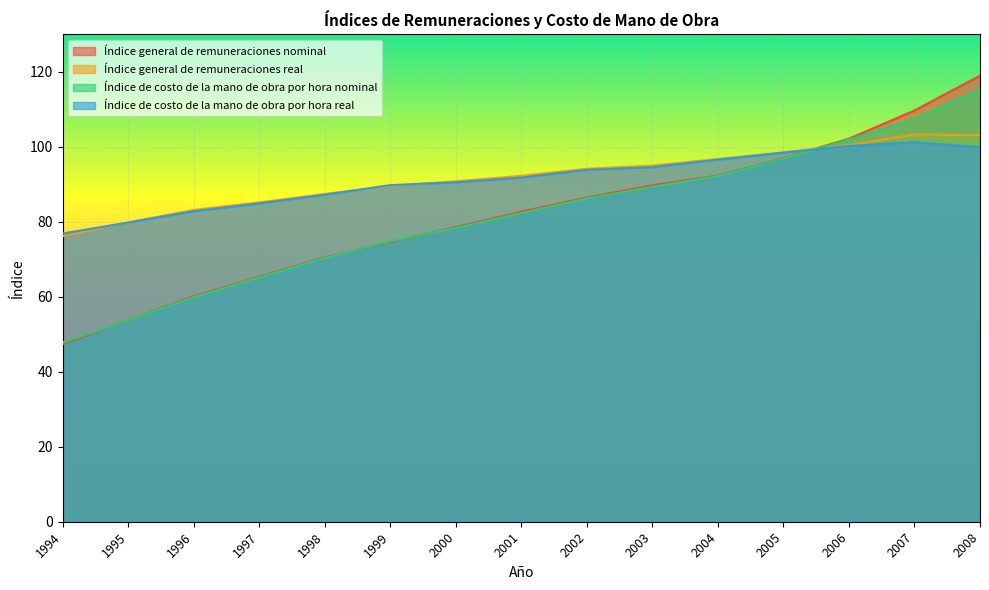

Where is Índice de costo de la mano de obra por hora real nearest to the value 89?

1999